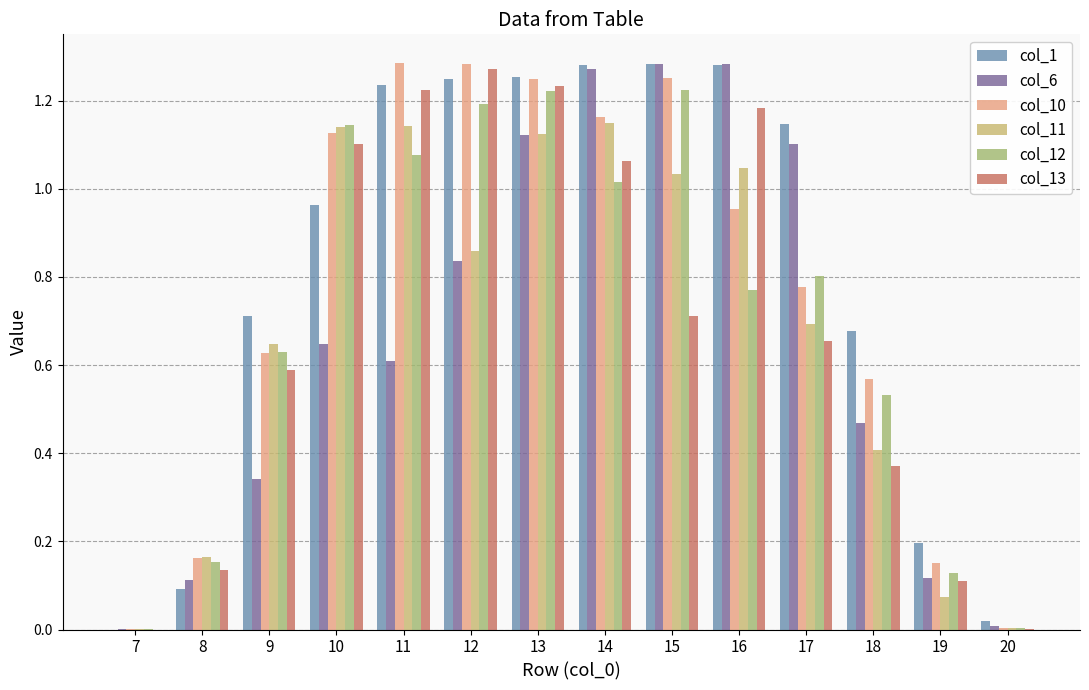

Which series has the largest total across all categories?

col_1